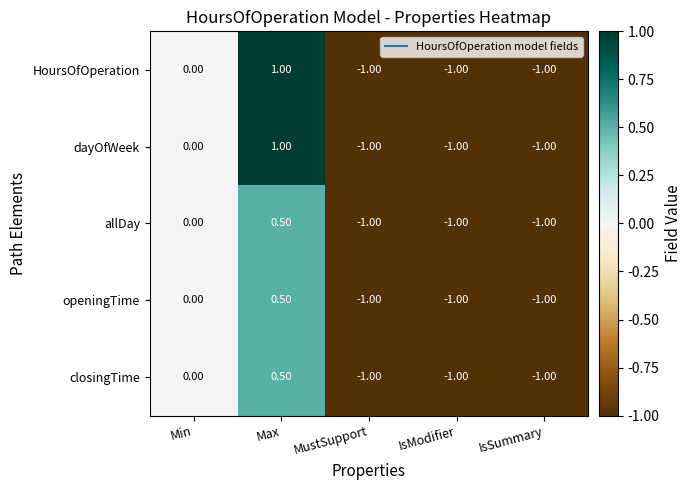

At which category is the sum across all series the highest?

Max